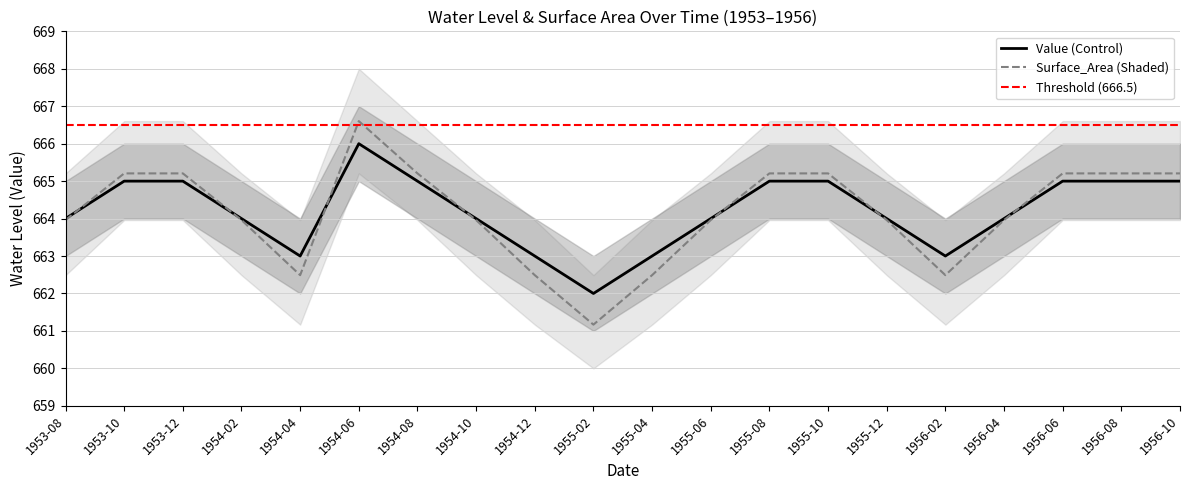

True or false: Value and Surface_Area intersect in this chart.

True